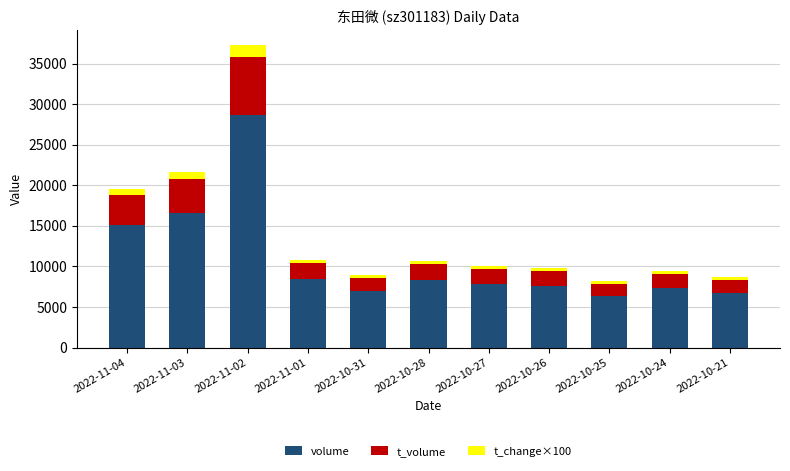

How many distinct data groups are displayed?

3